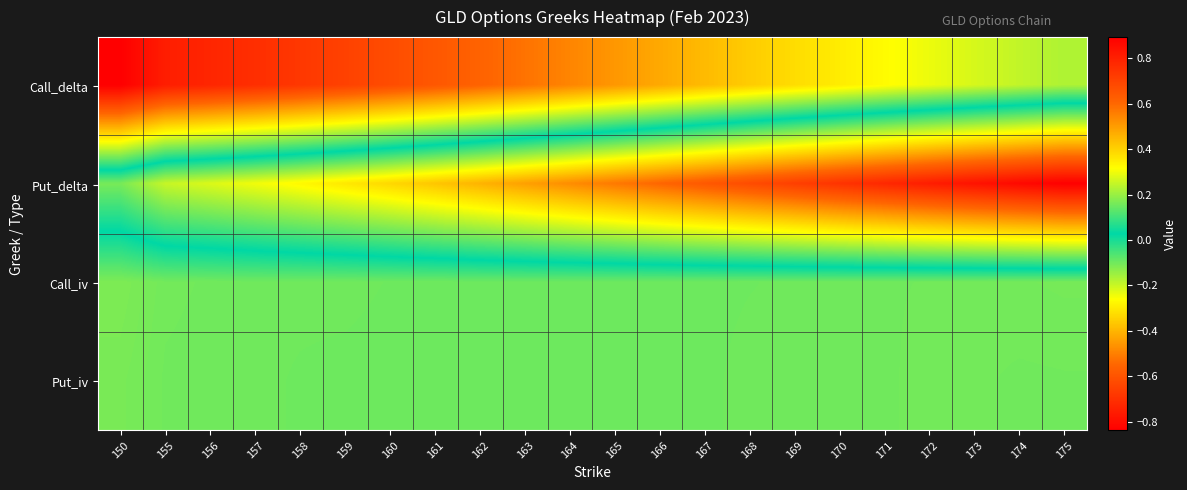

Reading left to right, transcribe all the data shown in this chart.

Call_delta: 150=0.9	155=0.8	156=0.8	157=0.8	158=0.7	159=0.7	160=0.7	161=0.6	162=0.6	163=0.6	164=0.5	165=0.5	166=0.5	167=0.4	168=0.4	169=0.4	170=0.3	171=0.3	172=0.3	173=0.3	174=0.2	175=0.2
Put_delta: 150=-0.1	155=-0.2	156=-0.2	157=-0.2	158=-0.3	159=-0.3	160=-0.3	161=-0.4	162=-0.4	163=-0.4	164=-0.5	165=-0.5	166=-0.6	167=-0.6	168=-0.6	169=-0.7	170=-0.7	171=-0.7	172=-0.8	173=-0.8	174=-0.8	175=-0.8
Call_iv: 150=0.2	155=0.2	156=0.2	157=0.2	158=0.2	159=0.2	160=0.2	161=0.2	162=0.2	163=0.2	164=0.2	165=0.2	166=0.2	167=0.2	168=0.2	169=0.2	170=0.2	171=0.2	172=0.2	173=0.2	174=0.2	175=0.2
Put_iv: 150=0.2	155=0.2	156=0.2	157=0.2	158=0.2	159=0.2	160=0.2	161=0.2	162=0.2	163=0.2	164=0.1	165=0.2	166=0.2	167=0.2	168=0.2	169=0.2	170=0.2	171=0.2	172=0.2	173=0.2	174=0.2	175=0.2